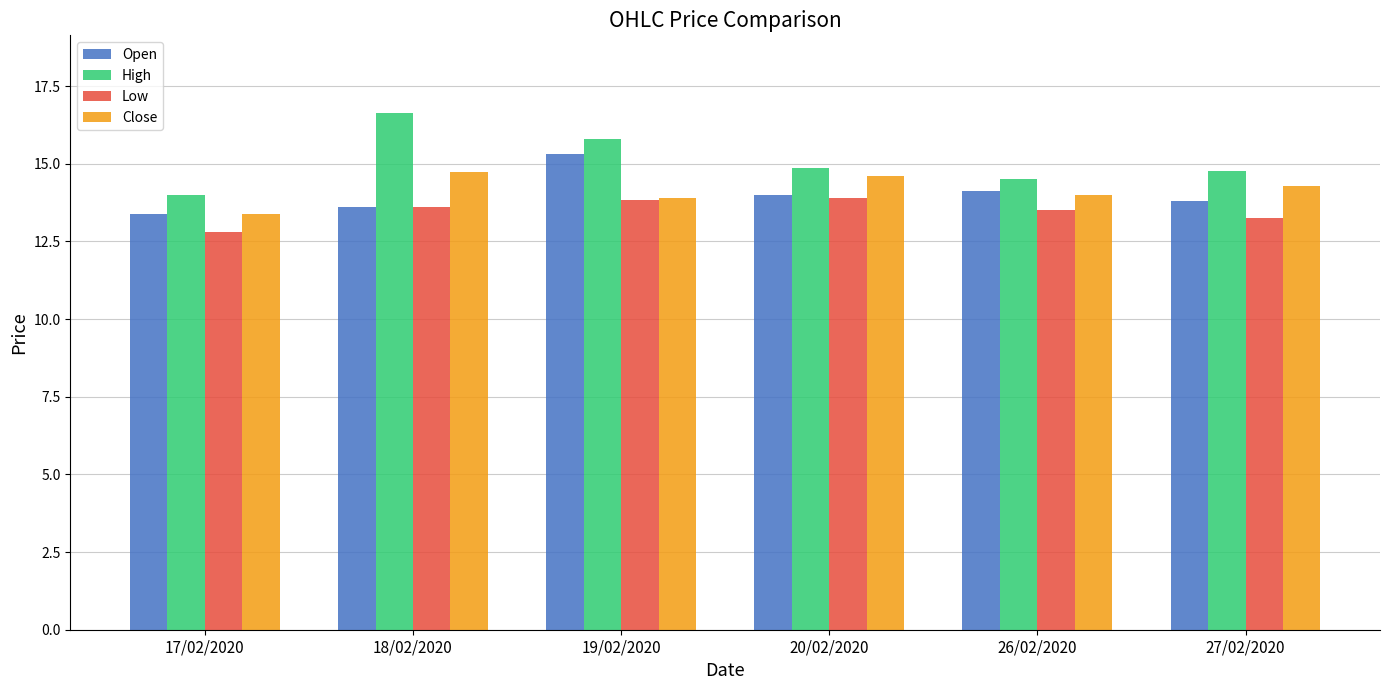

True or false: Low has a value of 13.5 at 26/02/2020.

True